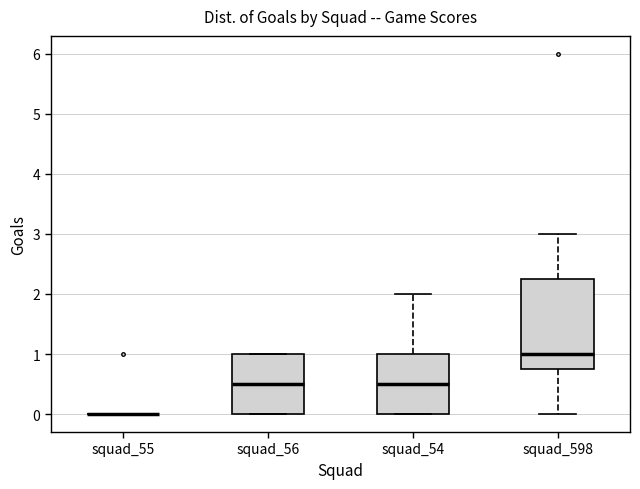

Which box is the tallest, from its lower edge to its upper edge?

squad_598